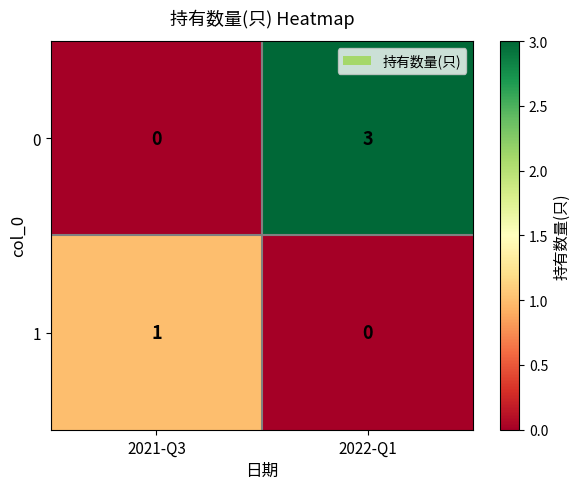

Reading left to right, list all the values displayed in this chart.

0: 0	3
1: 1	0